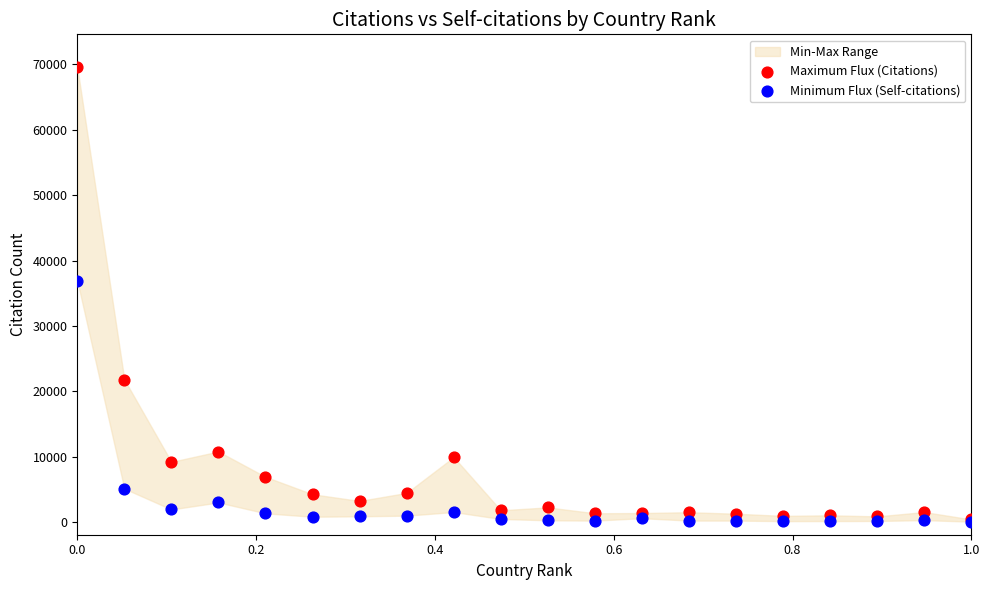

In the Minimum Flux (Self-citations) series, what Y value is closest to 18507?

5117